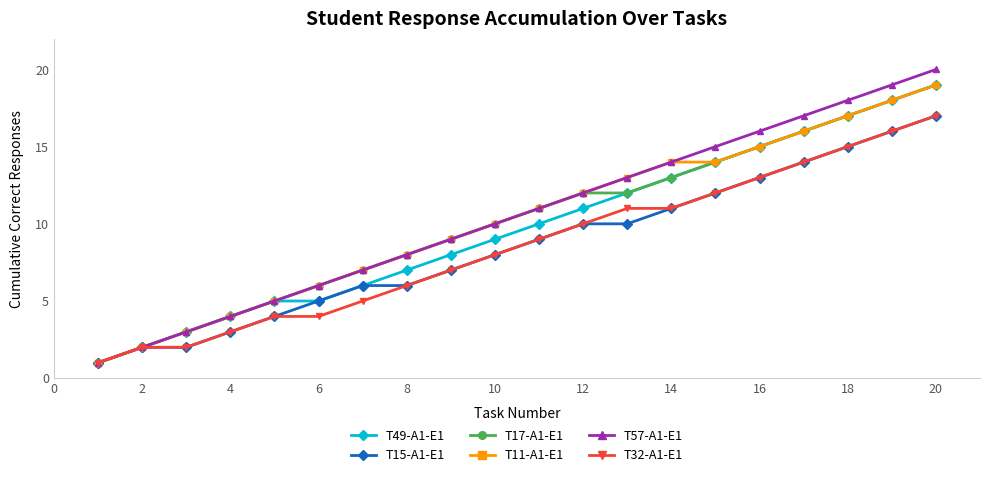

What is the maximum value shown in the chart?

20